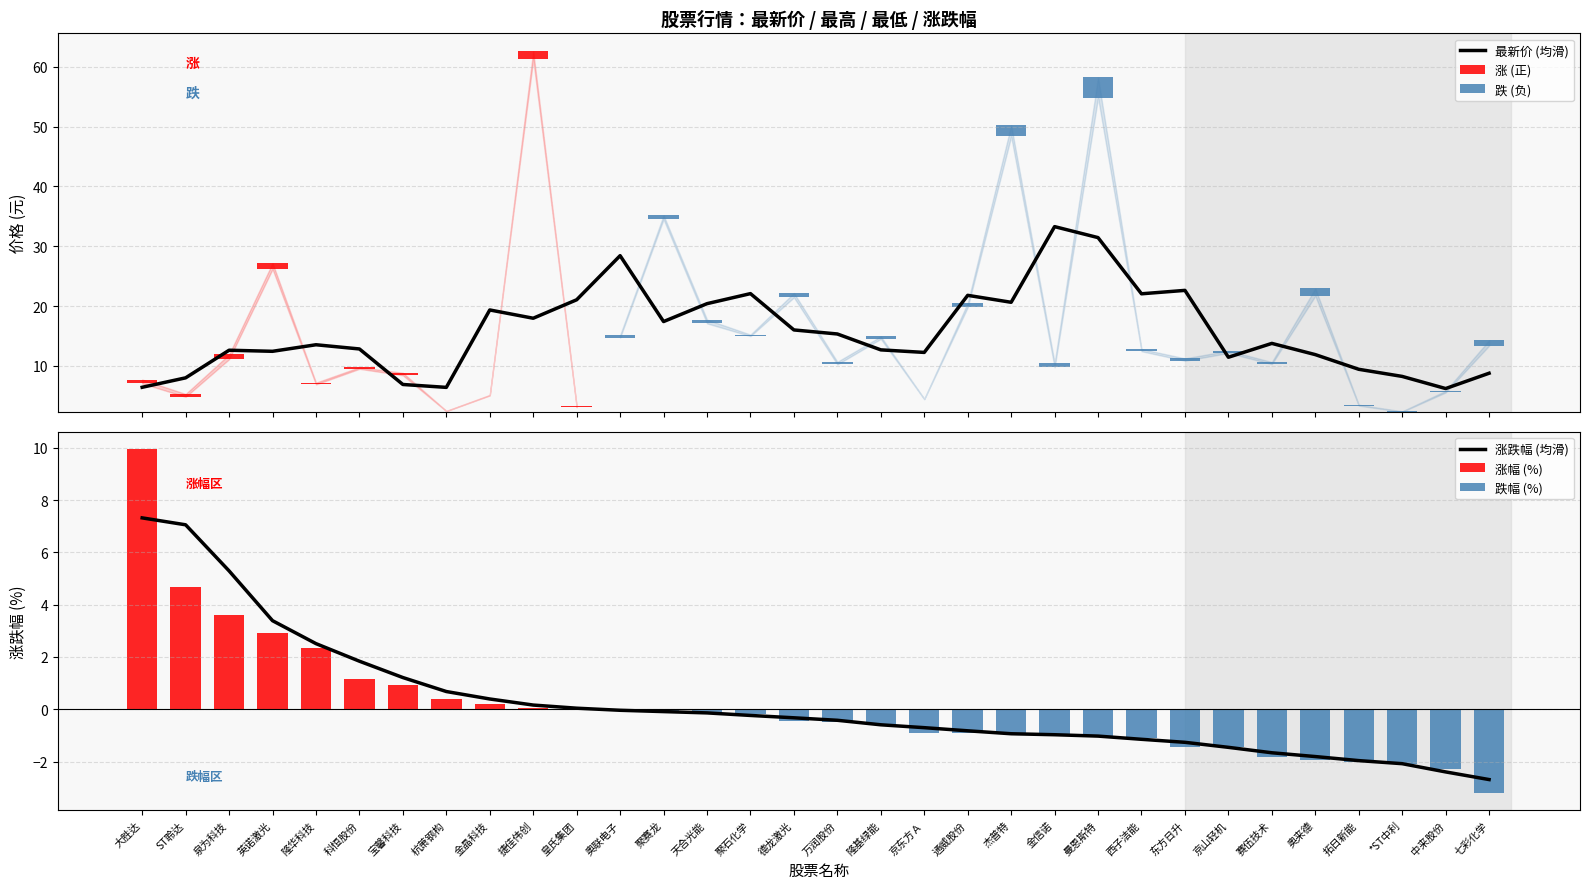

What is the lowest value of the 最高 series?

2.4